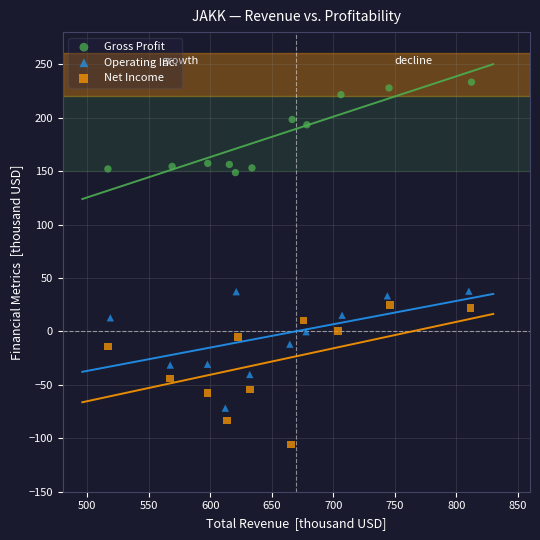

Which series has the largest Y range (max minus min)?

Net Income